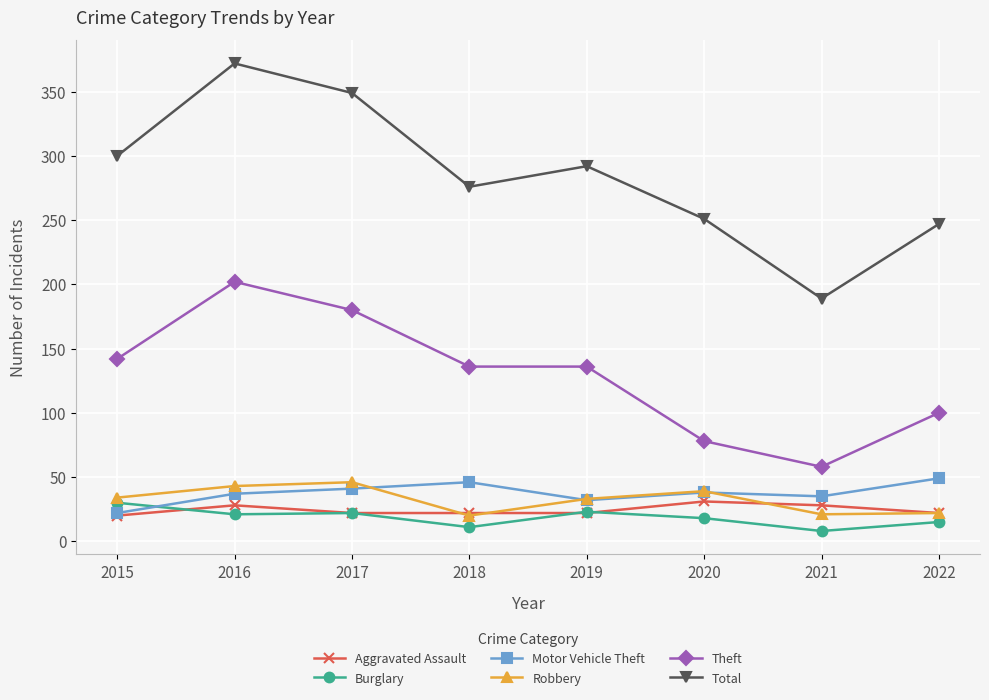

Is it true that Motor Vehicle Theft equals 74 at 2017?

False